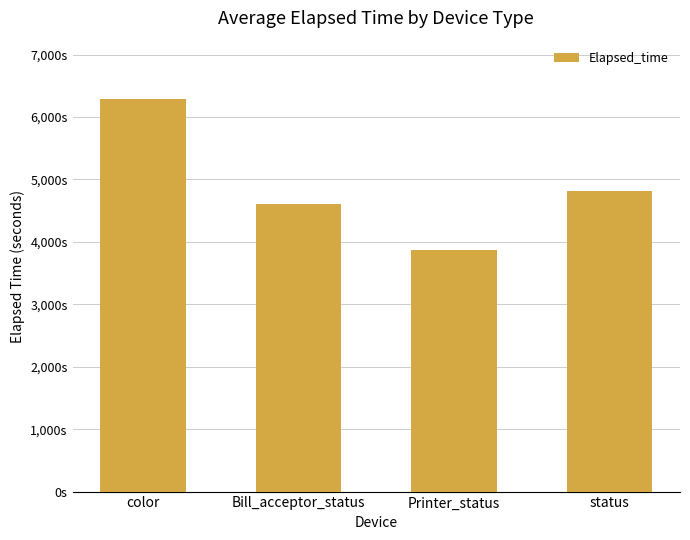

What is the average value?

4894